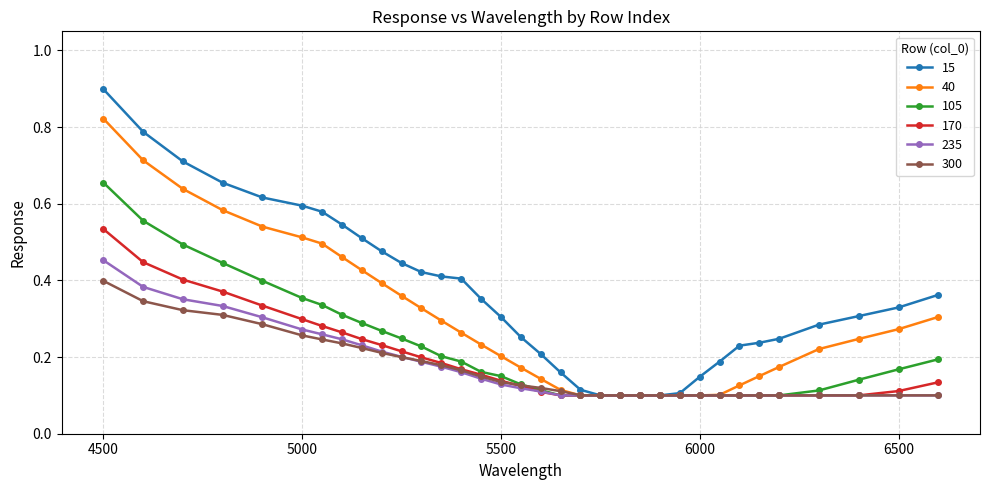

Which series has the largest total across all categories?

15